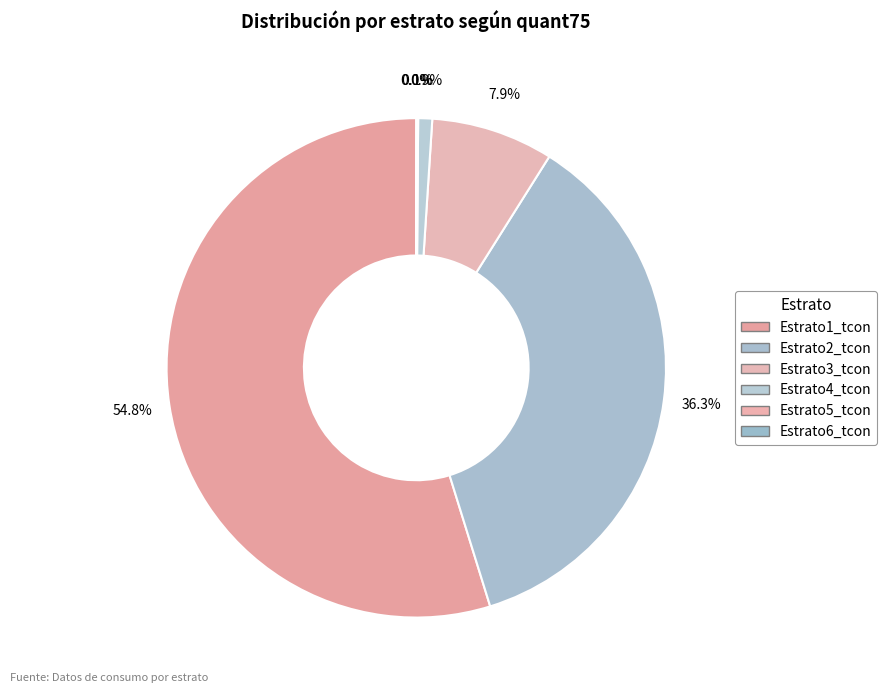

Which category accounts for the majority?

Estrato1_tcon